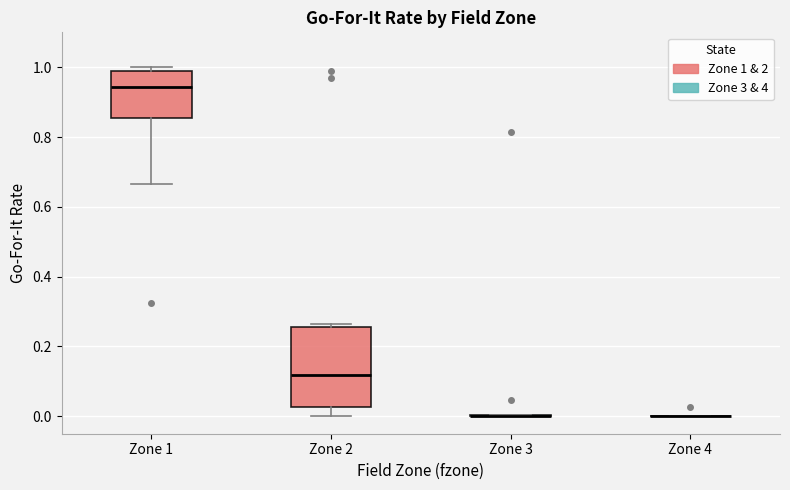

Reading left to right, transcribe this box plot: for each box, give where its median line is, the range the box spans, and where its two whiskers end, as read against the y-axis. The values are not printed on the chart, so give them approximately, as read against the axis.

Zone 1: median 0.94, box 0.86 to 1.00, whiskers 0.66 to 1.00 (just above the box's upper edge)
Zone 2: median 0.12, box 0.02 to 0.26, whiskers 0.00 to 0.26 (just above the box's upper edge)
Zone 3: box collapsed to a line at 0.00, whiskers 0.00 to 0.00
Zone 4: box collapsed to a line at 0.00, whiskers 0.00 to 0.00